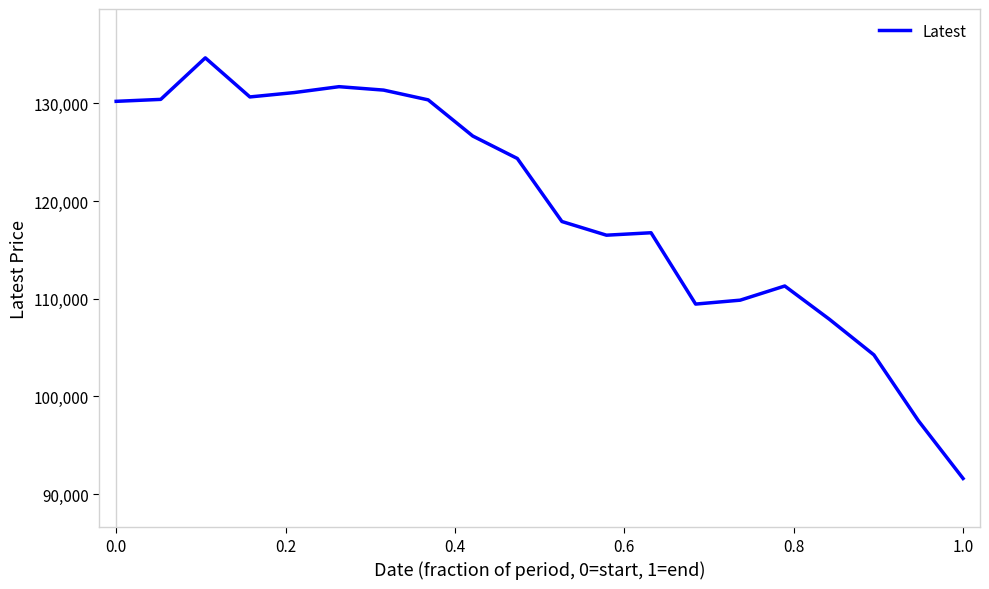

What is the maximum value shown in the chart?

134650